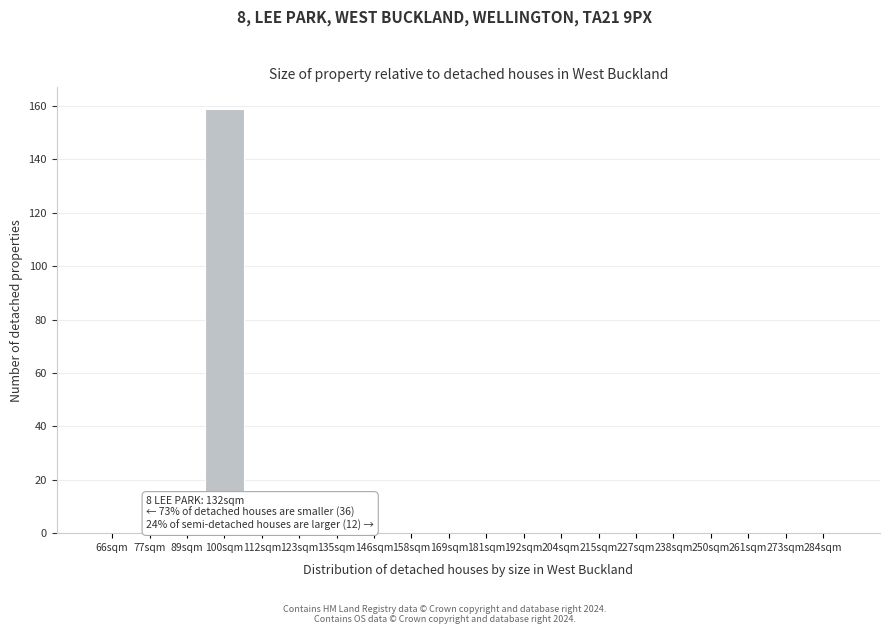

Reading left to right, list all the values displayed in this chart.

66sqm=0	77sqm=0	89sqm=0	100sqm=159	112sqm=0	123sqm=0	135sqm=0	146sqm=0	158sqm=0	169sqm=0	181sqm=0	192sqm=0	204sqm=0	215sqm=0	227sqm=0	238sqm=0	250sqm=0	261sqm=0	273sqm=0	284sqm=0